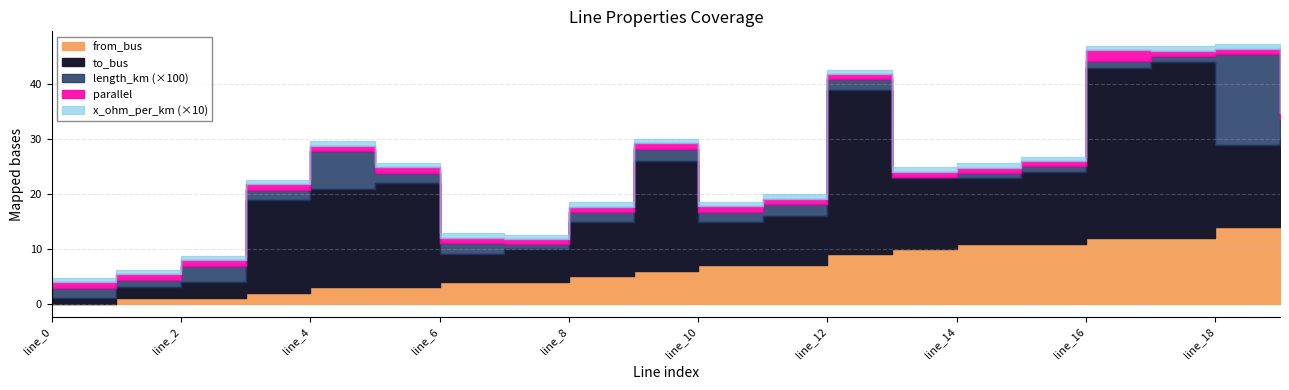

True or false: to_bus has a value of 11.7 at line_3.

False